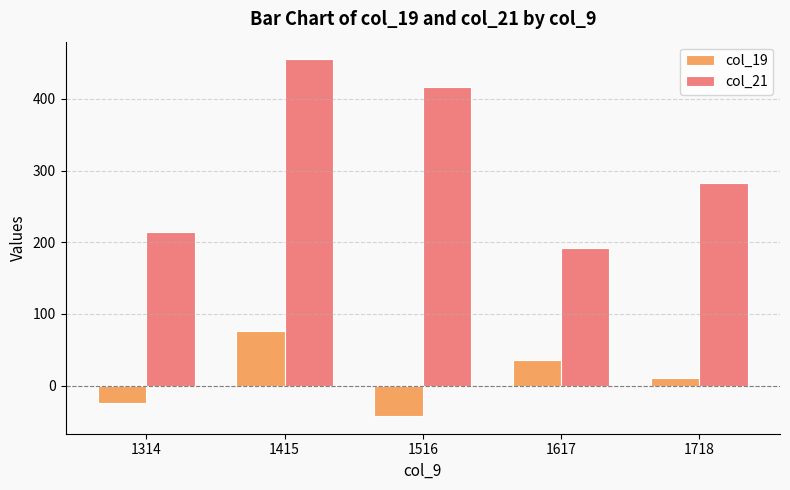

What is the sum of all col_21 values?

1560.0